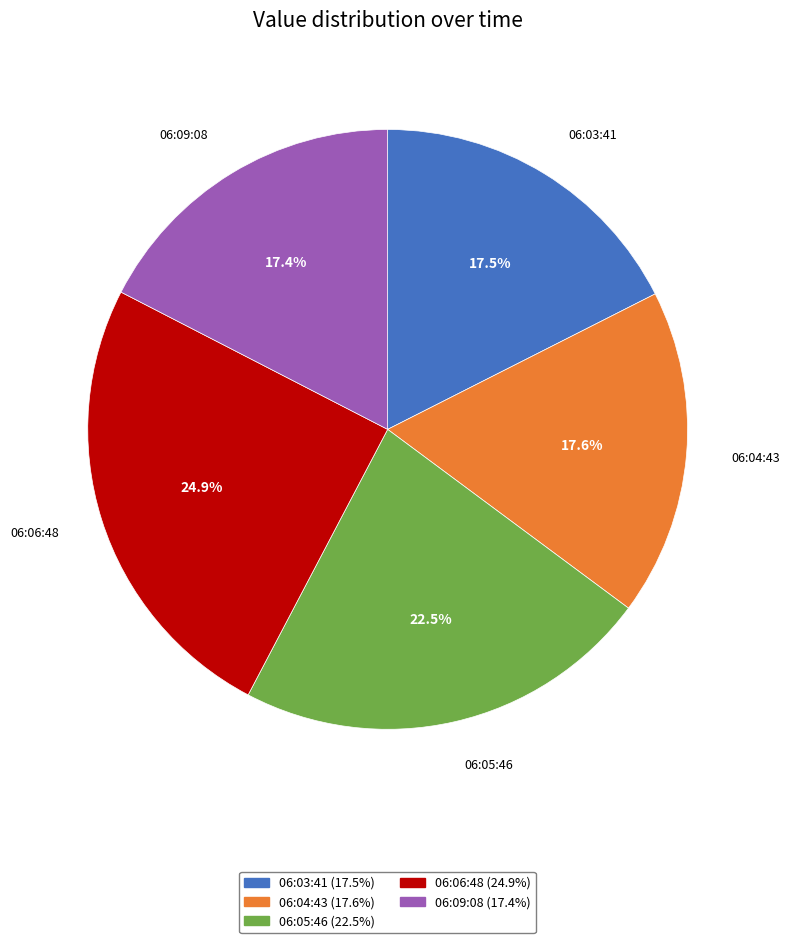

The 06:05:46 slice represents 16% of the pie. True or false?

False